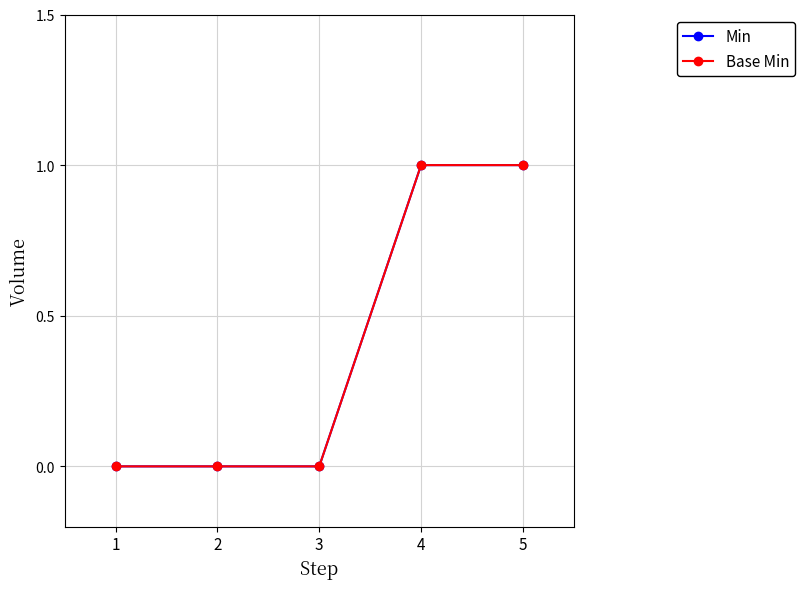

Is this an area chart (filled region under the line)?

No